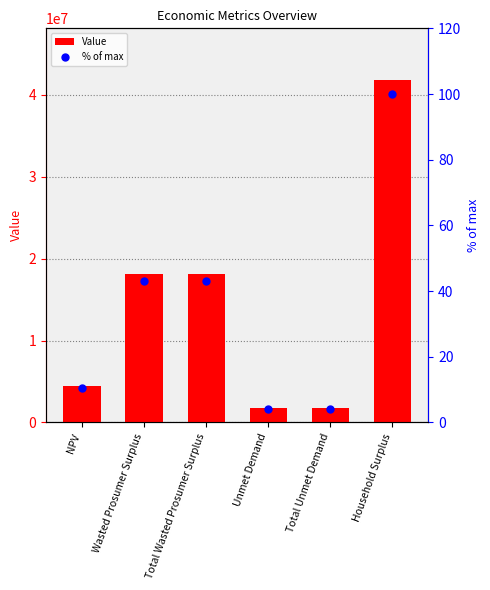

Which series has the largest total across all categories?

Value